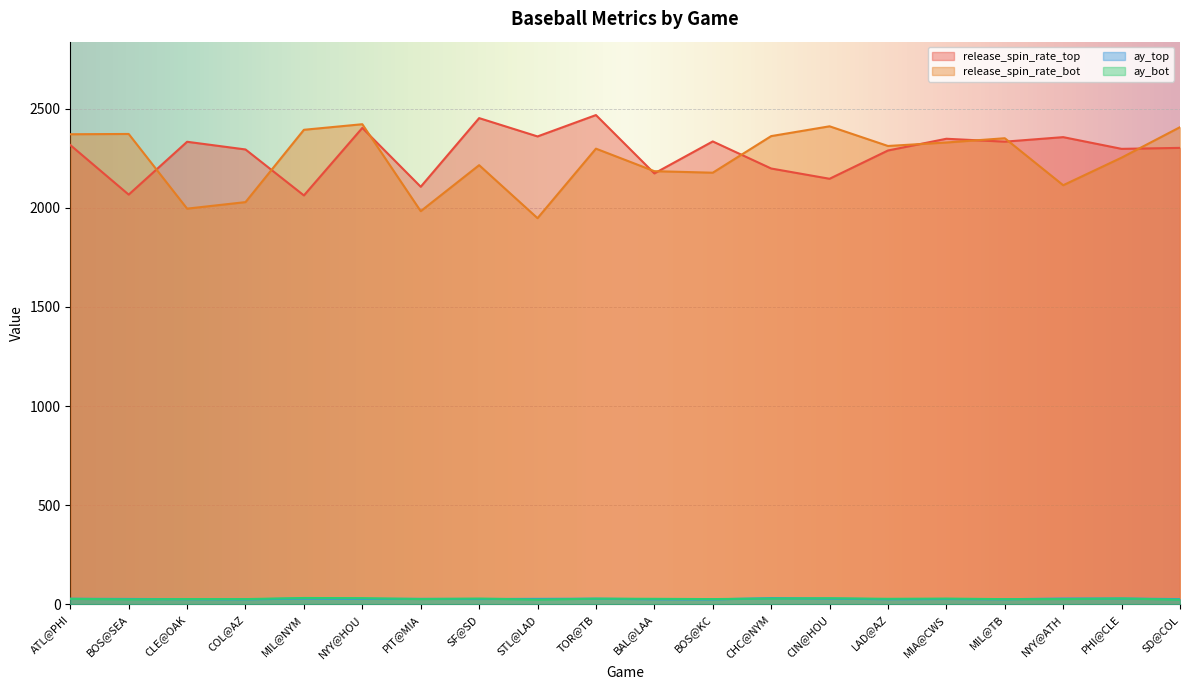

What is the difference between the maximum and second lowest values in the ay_top series?

6.0